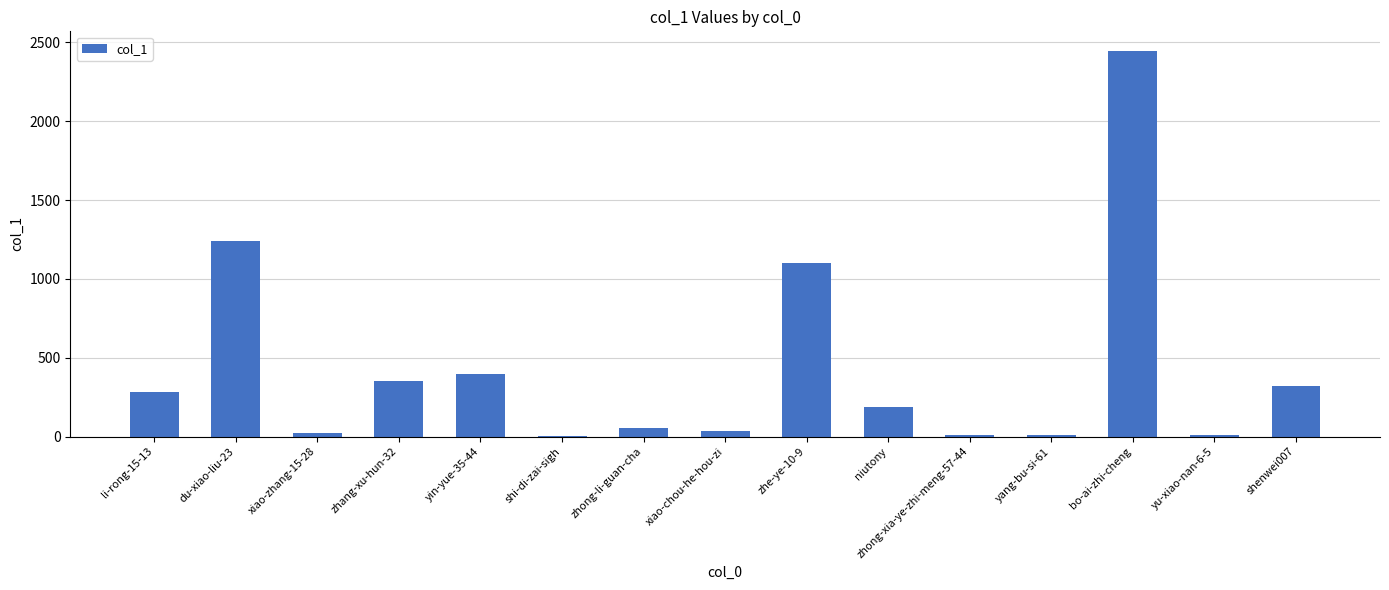

What is the sum of all values?

6464